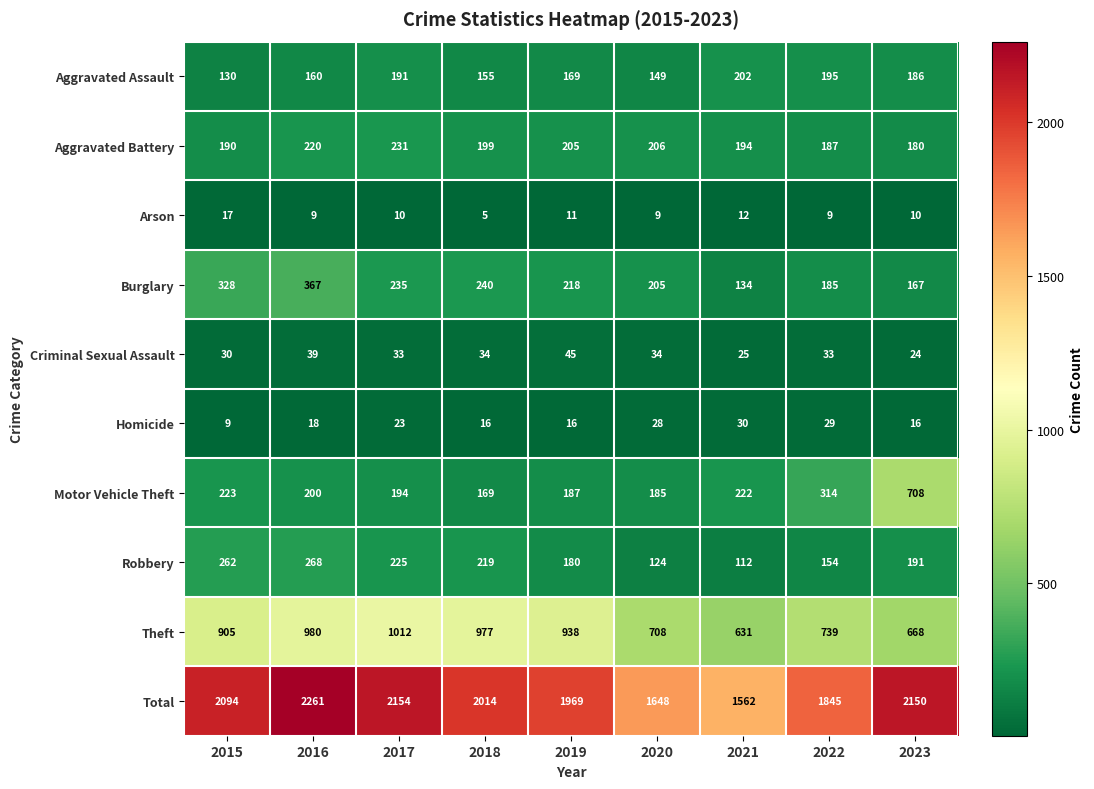

List the series in order of their peak value, highest first.

Total, Theft, Motor Vehicle Theft, Burglary, Robbery, Aggravated Battery, Aggravated Assault, Criminal Sexual Assault, Homicide, Arson